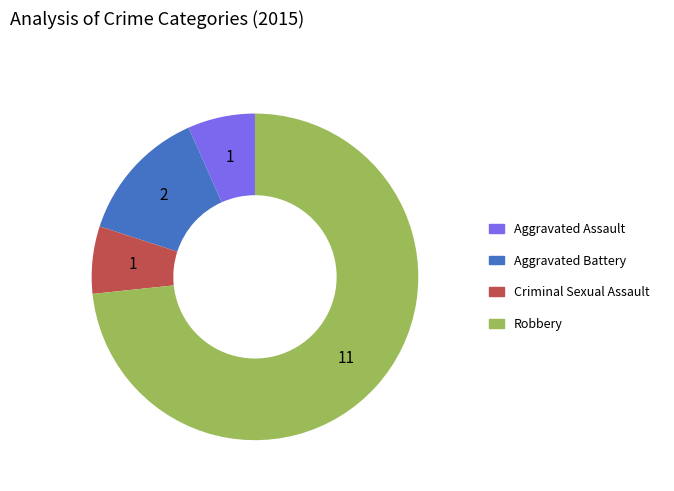

Combined, do Robbery and Aggravated Battery account for over 50%?

Yes